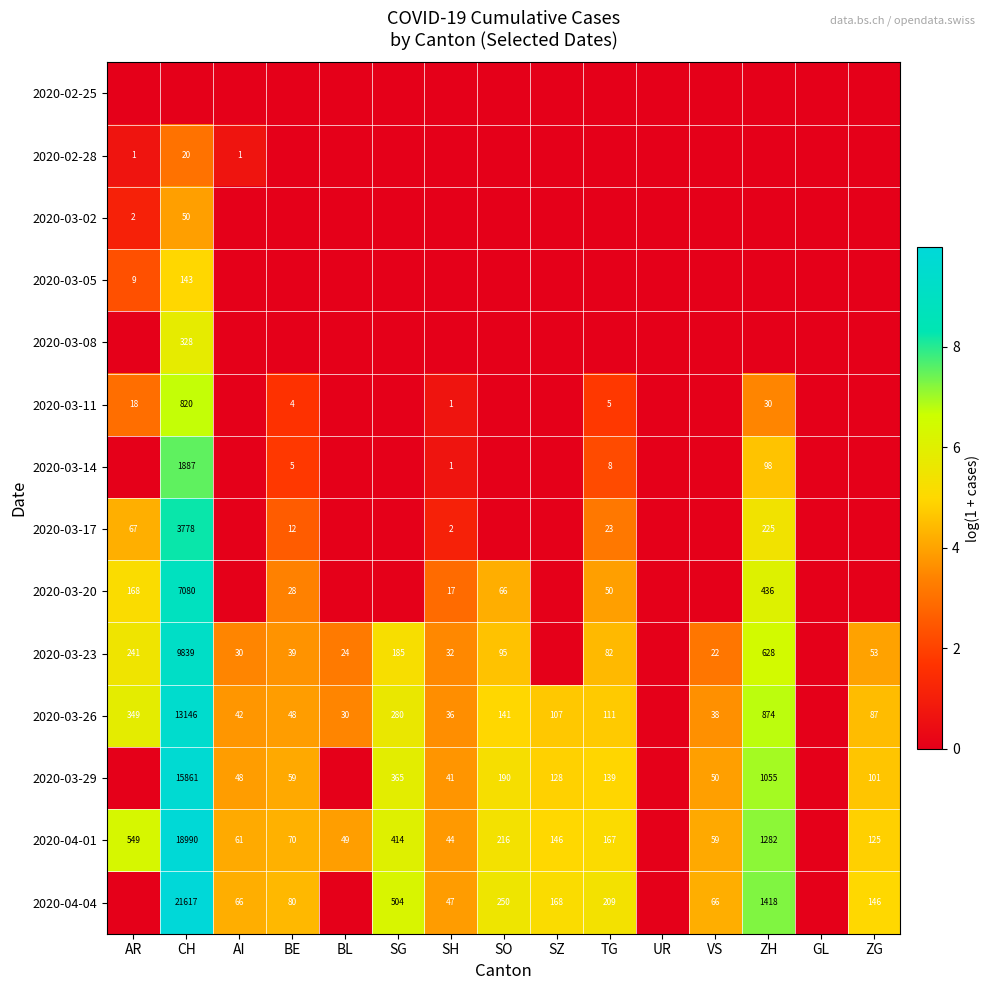

Is it true that 2020-03-14 equals 148 at ZH?

False